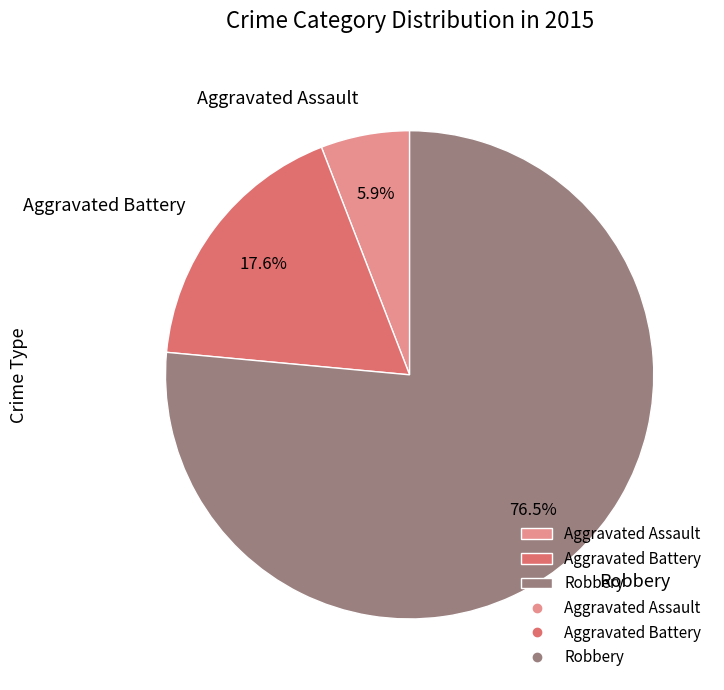

To the nearest percent, what is the difference between the largest and smallest slice percentages?

71%